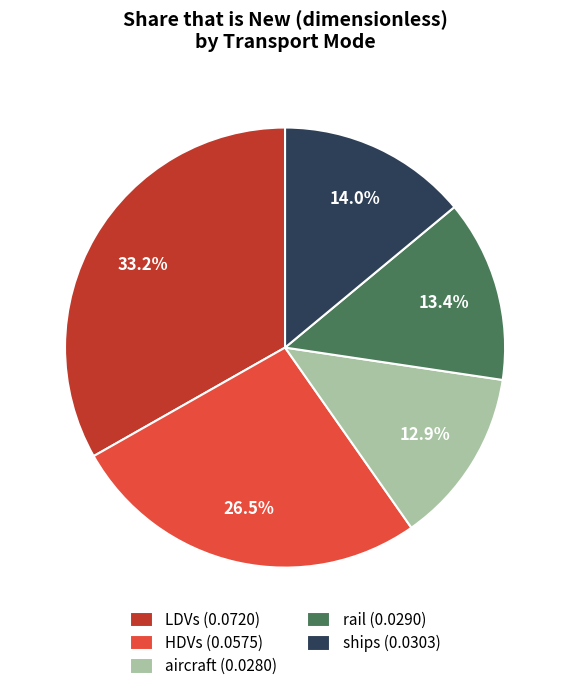

How many slices are in this pie chart?

5